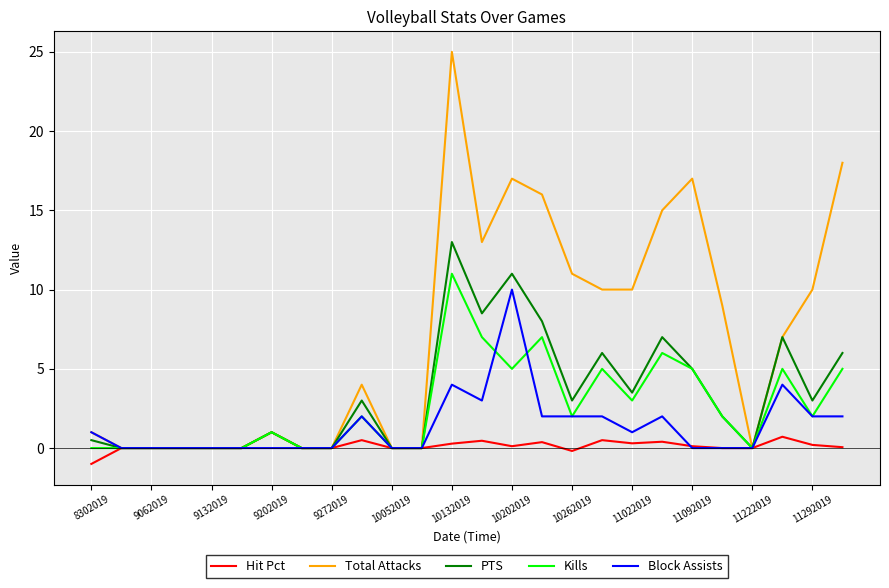

Which series has the widest spread of values?

Total Attacks